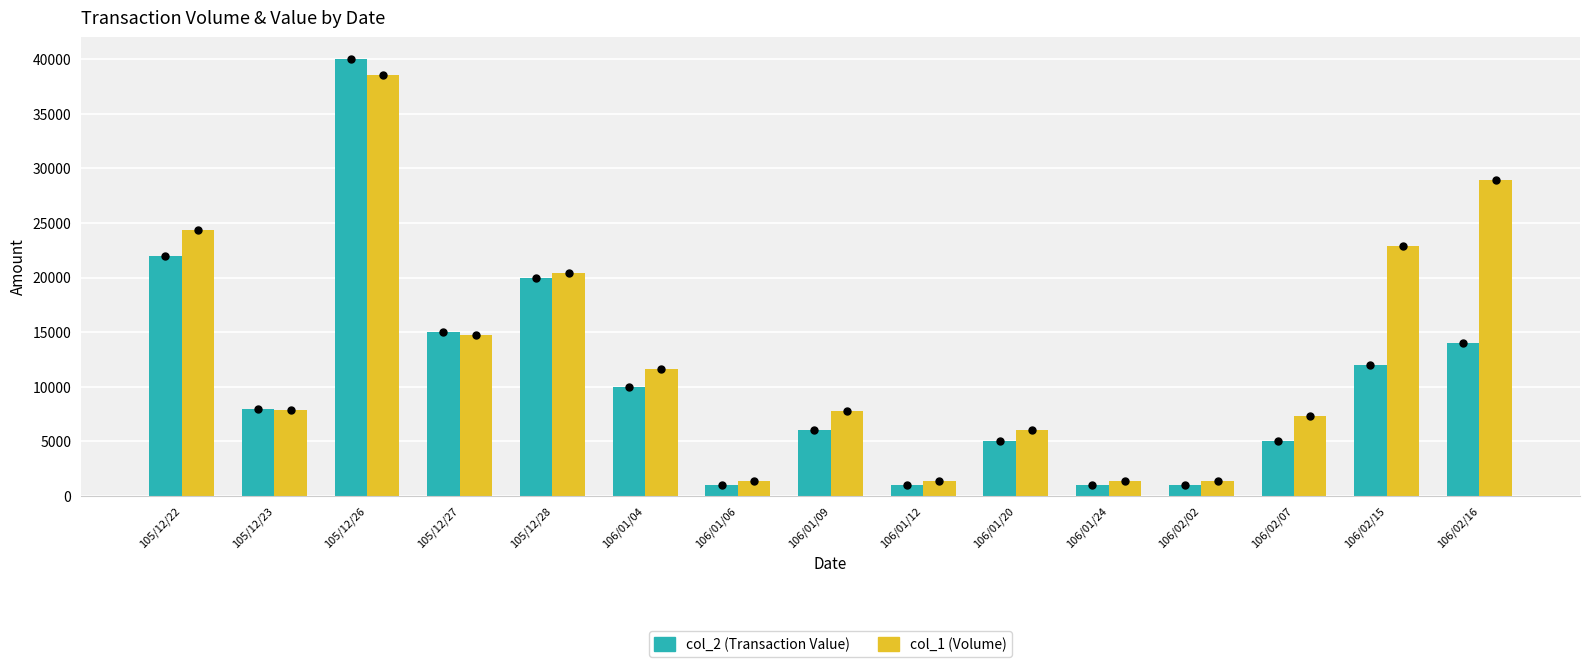

What is the maximum value for col_1 (Volume)?

38600